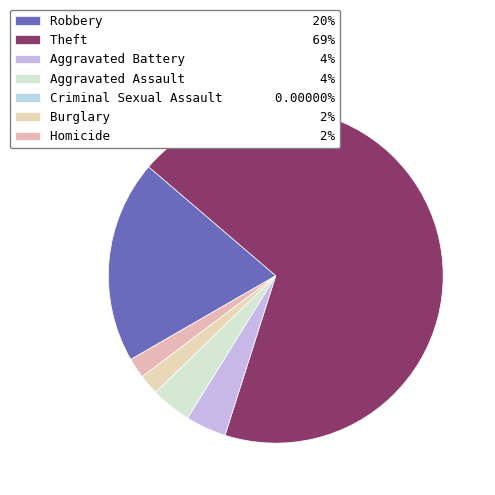

How many segments does this pie chart have?

7